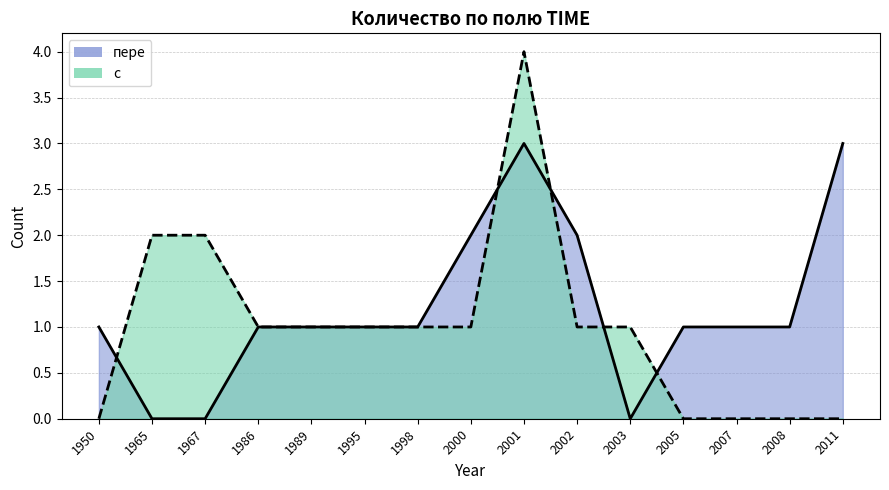

In с, how many points are higher than both neighbors (excluding endpoints)?

1